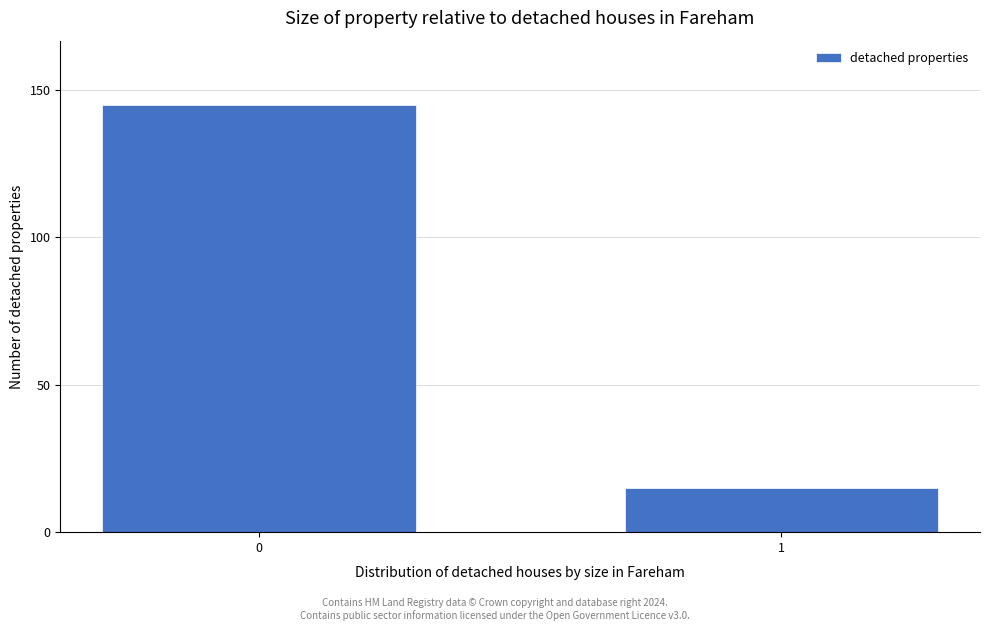

Reading left to right, transcribe all the data shown in this chart.

145	15